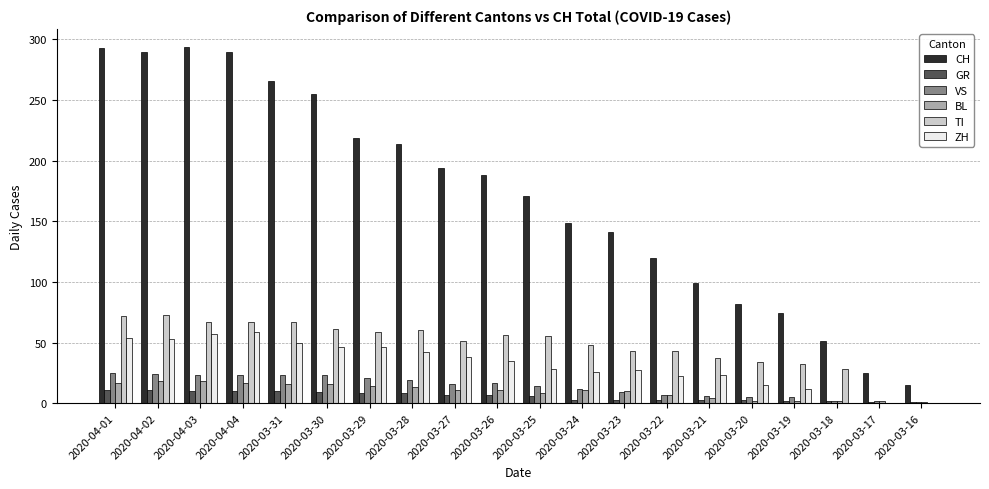

What is the maximum value shown in the chart?

294